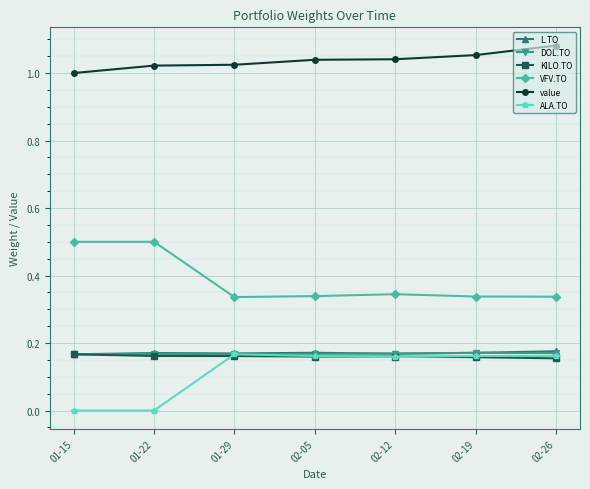

At which category does the chart reach its peak across all series?

02-26